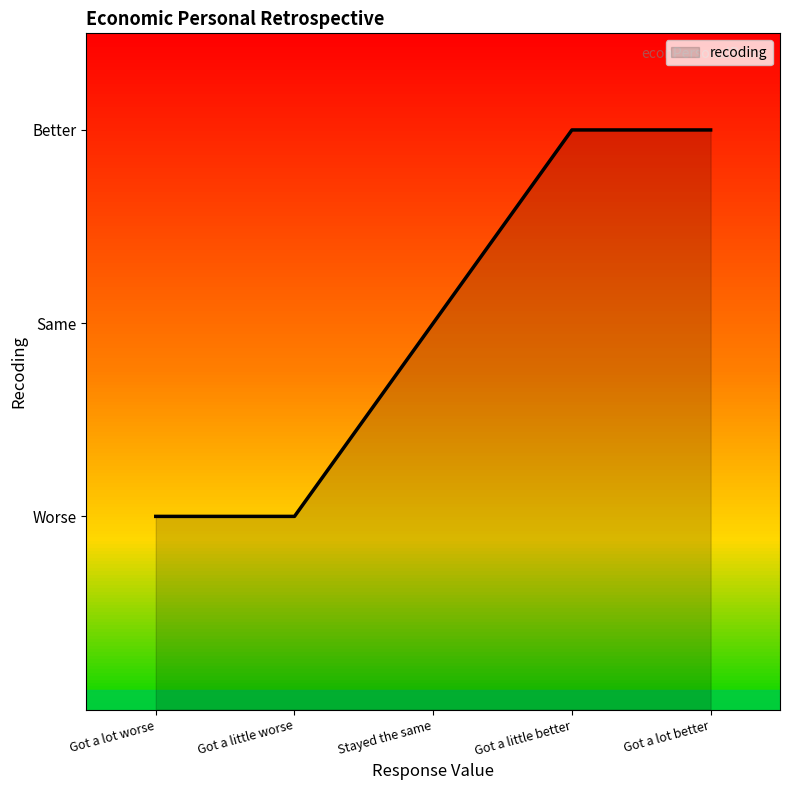

What is the difference between the second highest and second lowest values?

2